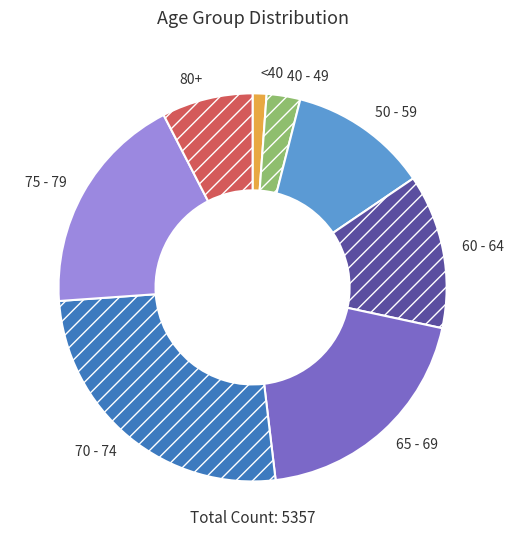

Do <40 and 75 - 79 together represent more than half of the pie?

No